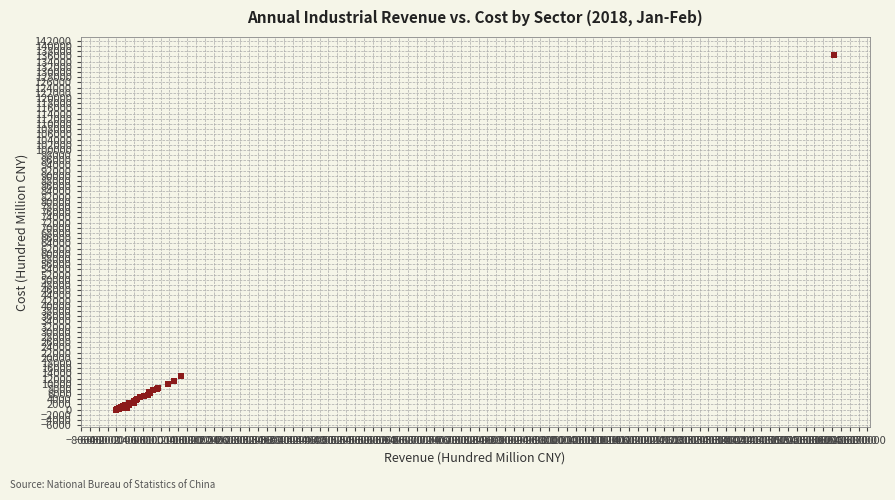

What Y value in the scatter plot is closest to 68324?

13113.5